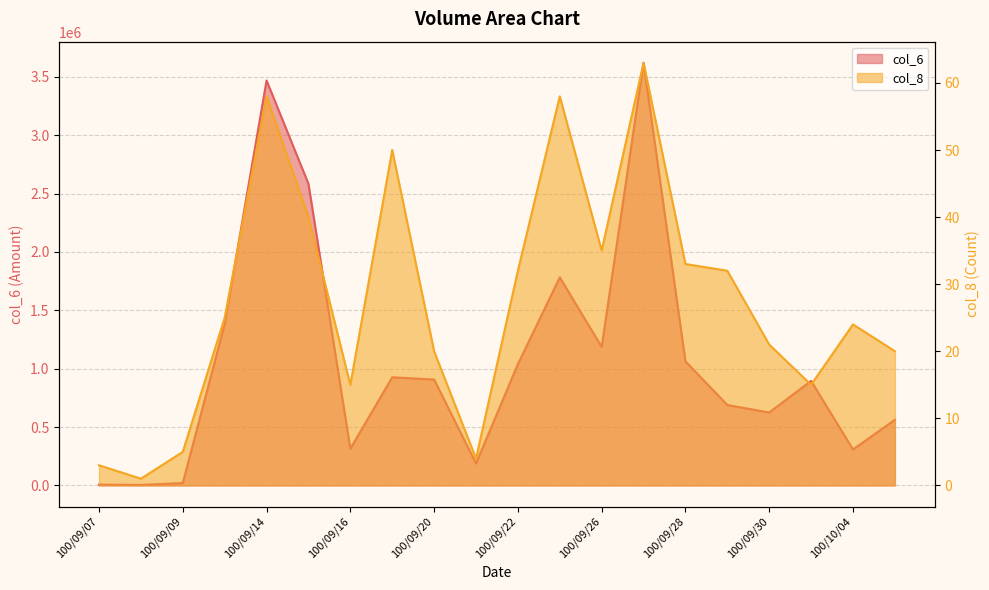

What is the difference between the second highest and minimum values in the col_8 series?

57